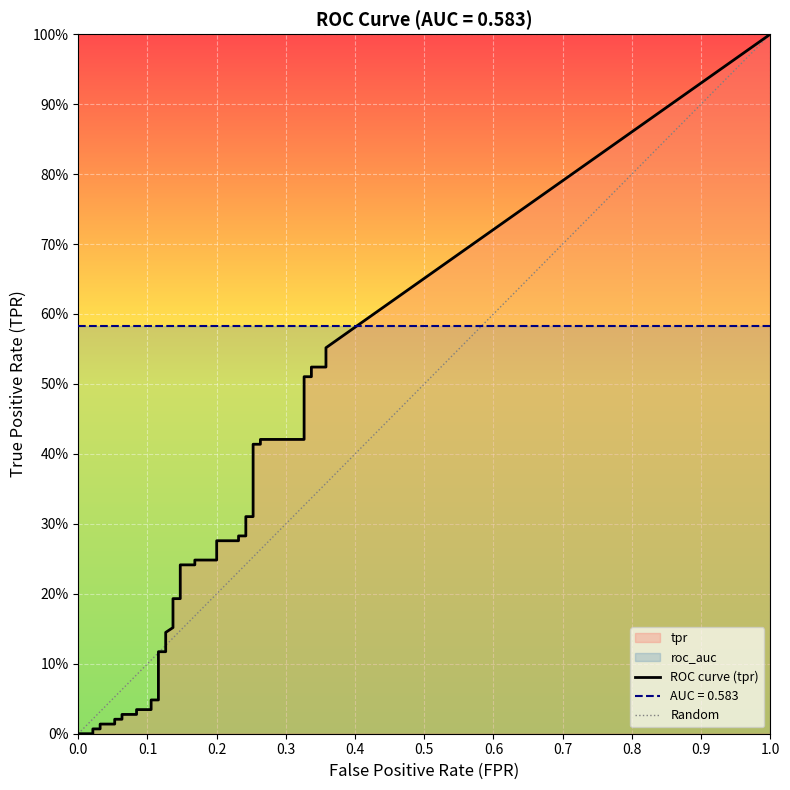

Which series has the widest spread of values?

tpr